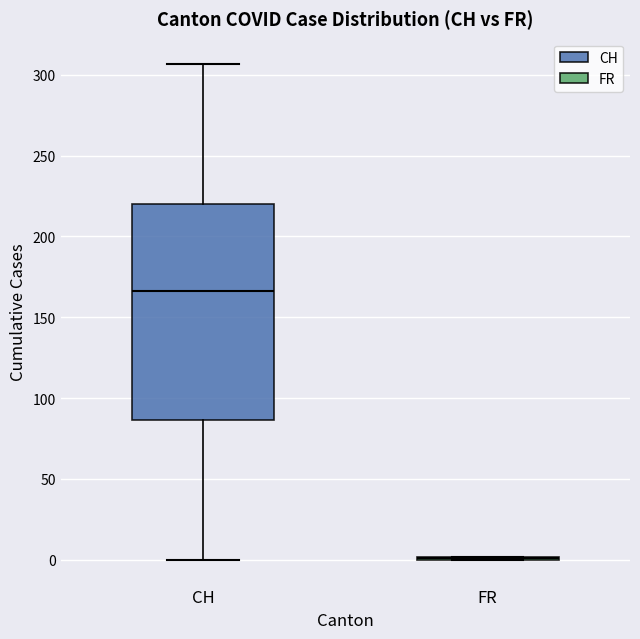

Comparing the boxes themselves (not the whiskers), which one is the tallest?

CH